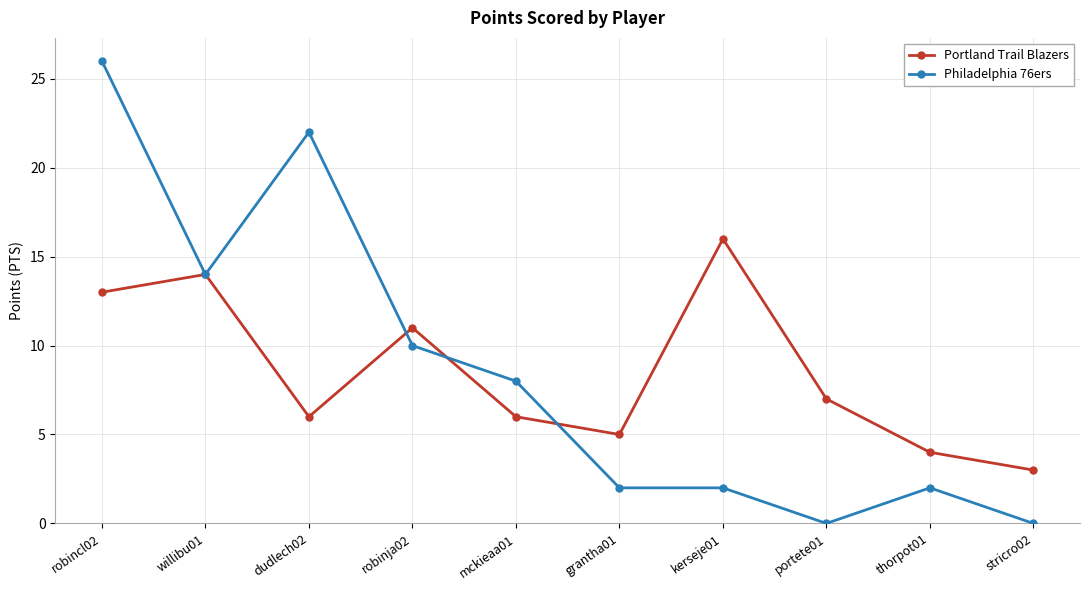

Reading left to right, extract all data points from this chart.

Portland Trail Blazers: robincl02=13	willibu01=14	dudlech02=6	robinja02=11	mckieaa01=6	grantha01=5	kerseje01=16	portete01=7	thorpot01=4	stricro02=3
Philadelphia 76ers: robincl02=26	willibu01=14	dudlech02=22	robinja02=10	mckieaa01=8	grantha01=2	kerseje01=2	portete01=0	thorpot01=2	stricro02=0